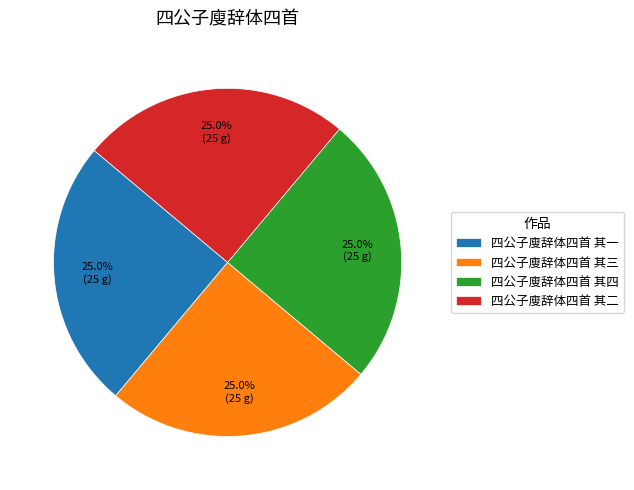

Approximately how many times larger is the value at 四公子廋辞体四首 其三 compared to 四公子廋辞体四首 其二?

1.0